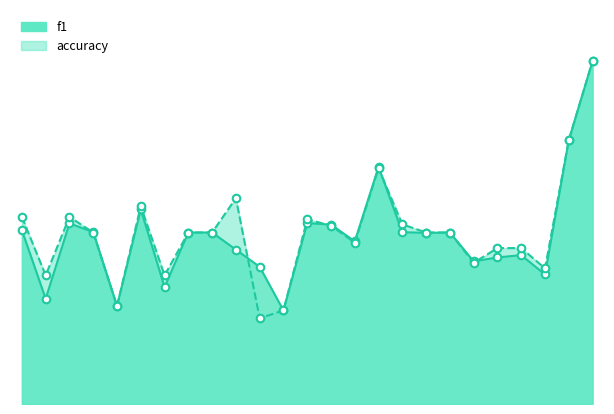

What are all the series names shown in the legend?

f1, accuracy